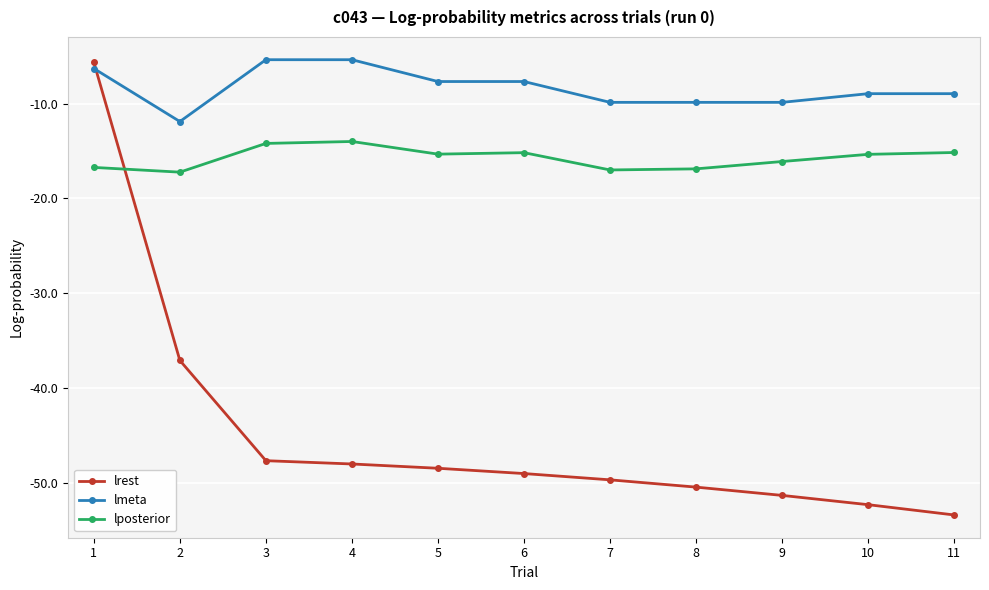

What is the spread (max minus min) of values at 3?

42.3